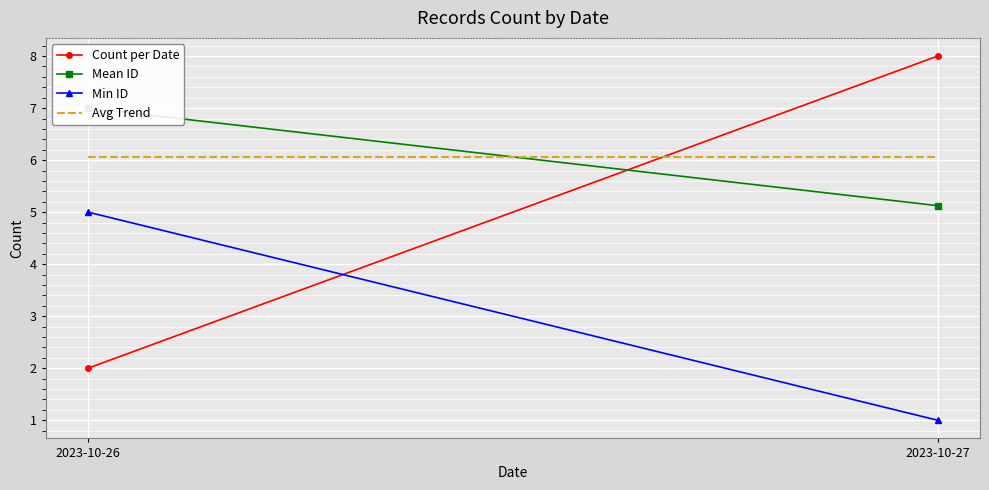

What is the total value across all series at 2023-10-27?

20.2